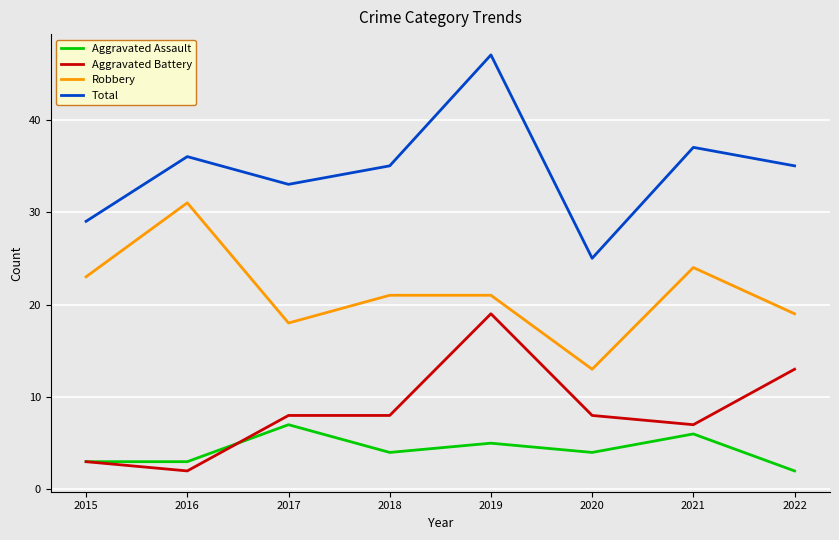

Reading left to right, what are all the values shown in this chart?

Aggravated Assault: 3	3	7	4	5	4	6	2
Aggravated Battery: 3	2	8	8	19	8	7	13
Robbery: 23	31	18	21	21	13	24	19
Total: 29	36	33	35	47	25	37	35